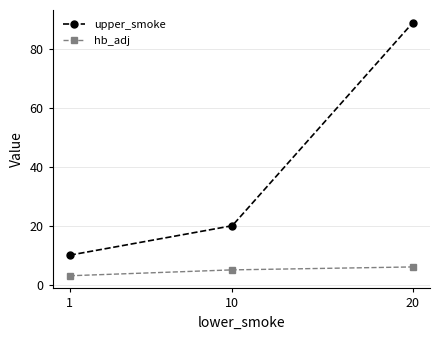

Does the chart have visible grid lines?

Yes